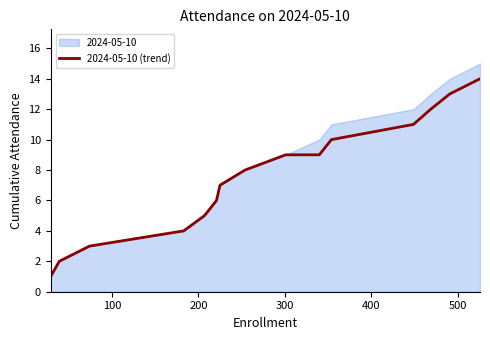

Reading left to right, transcribe all the data shown in this chart.

1	2	3	4	5	6	7	8	9	9	10	11	12	13	14